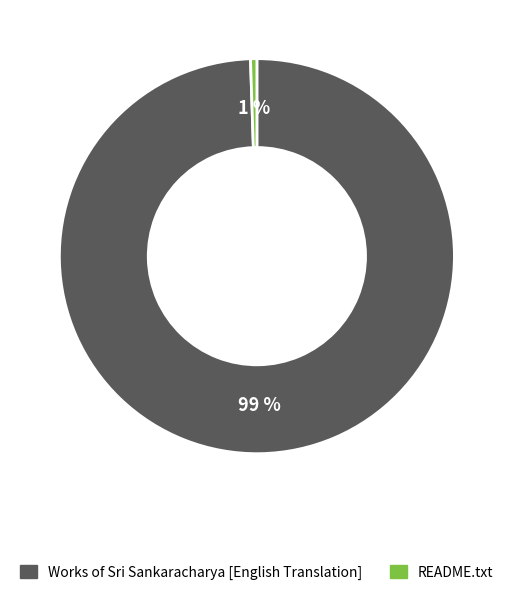

Do README.txt and Works of Sri Sankaracharya [English Translation] together represent more than half of the pie?

Yes